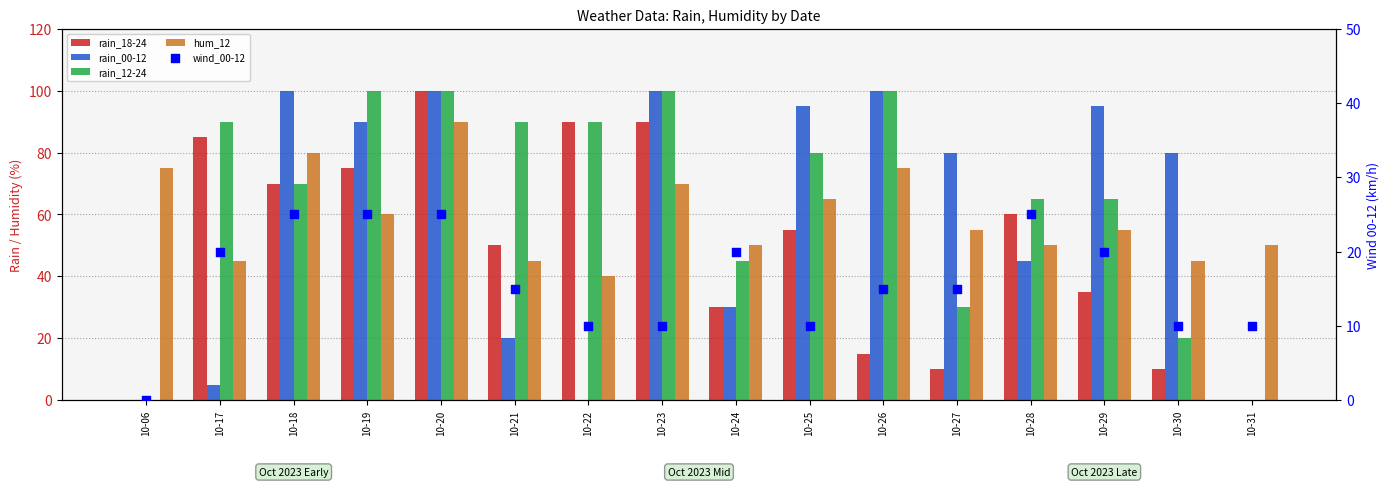

Which series has the largest total across all categories?

rain_12-24